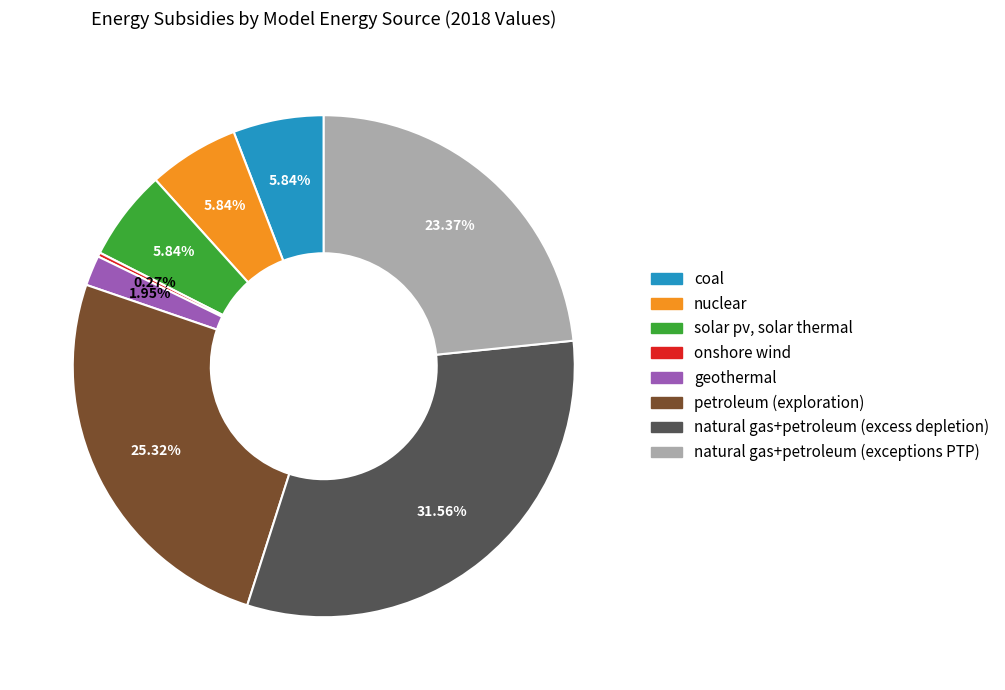

To the nearest percent, what is the difference between the largest and smallest slice percentages?

31%